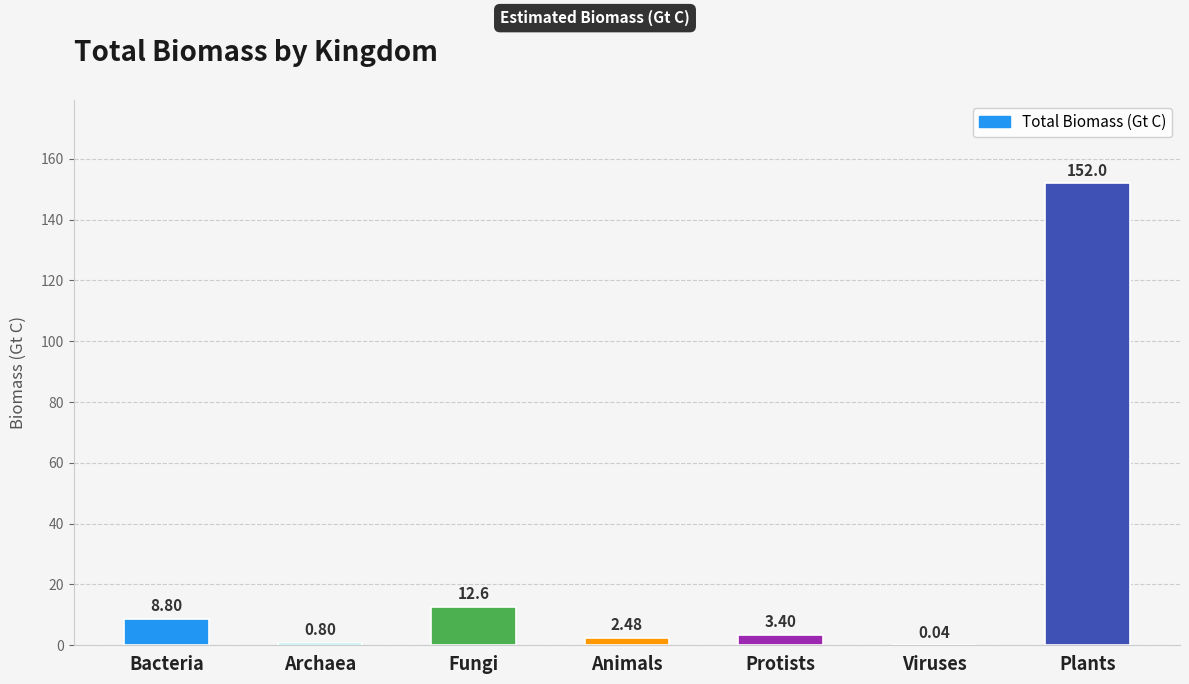

What is the average value?

25.7